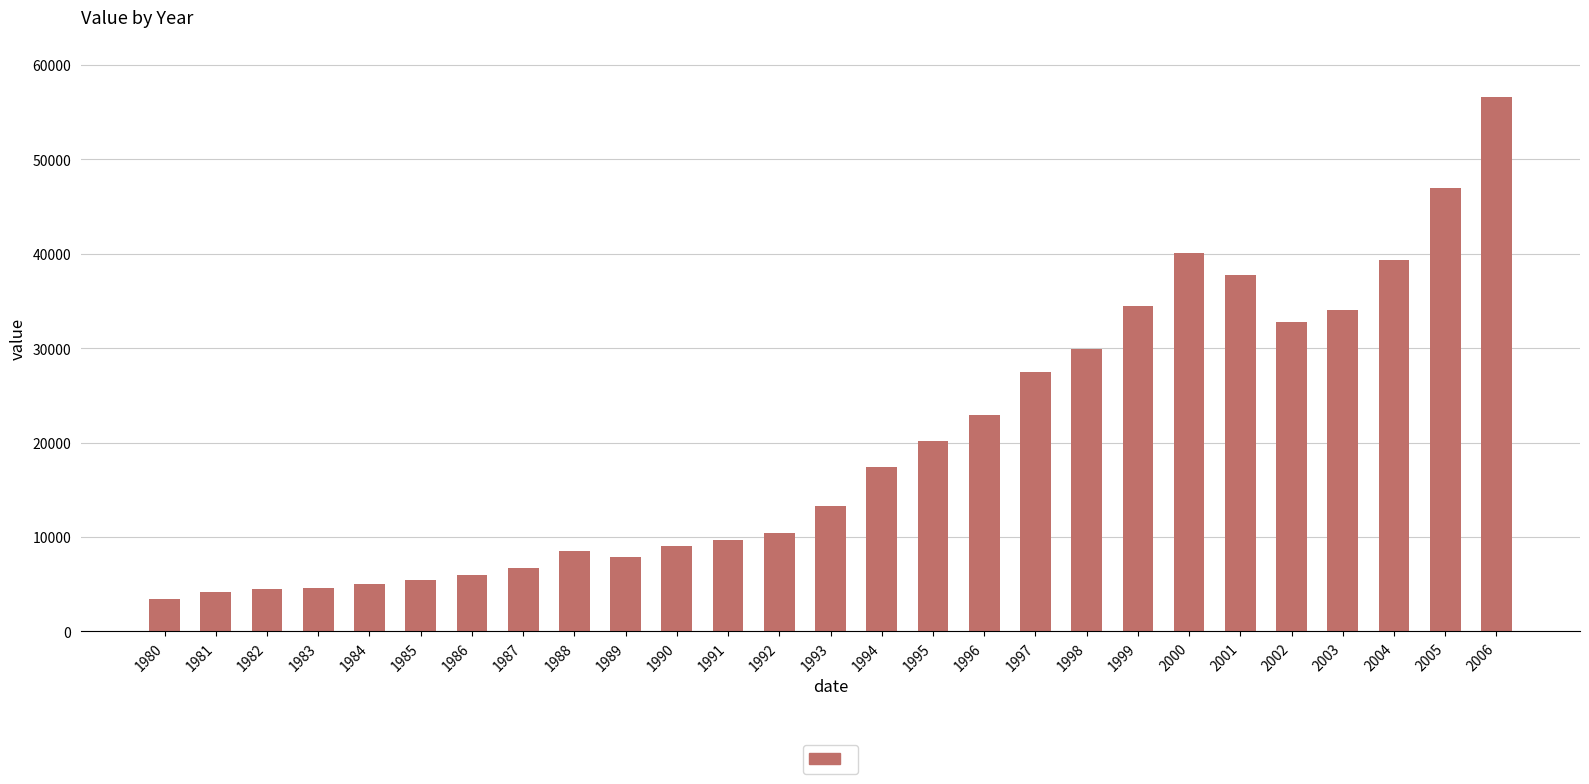

What is the approximate value at 2005?

46926